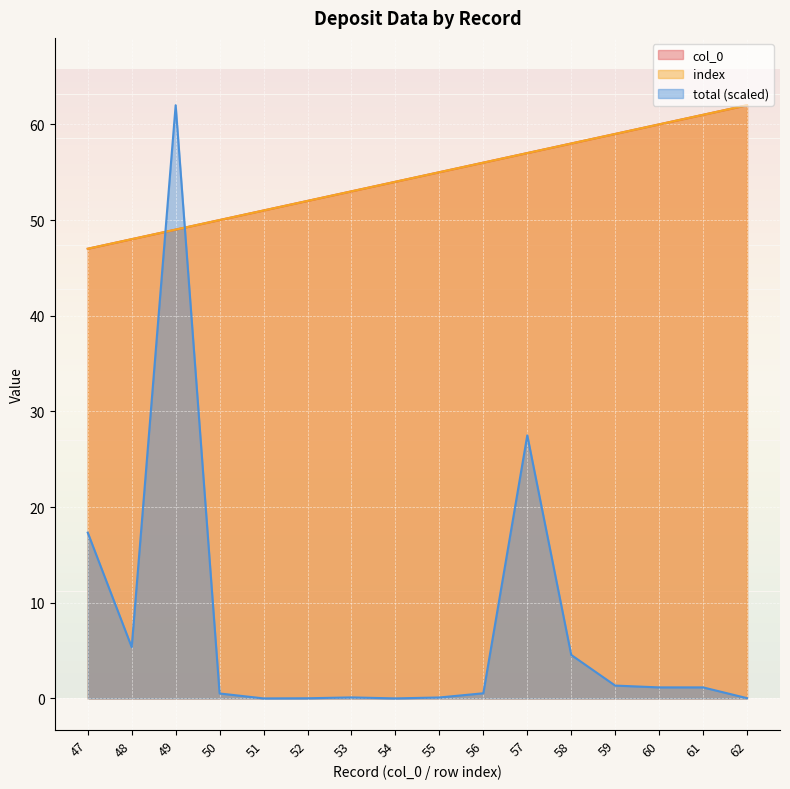

What is the sum of the total values at 54 and 50?

0.5